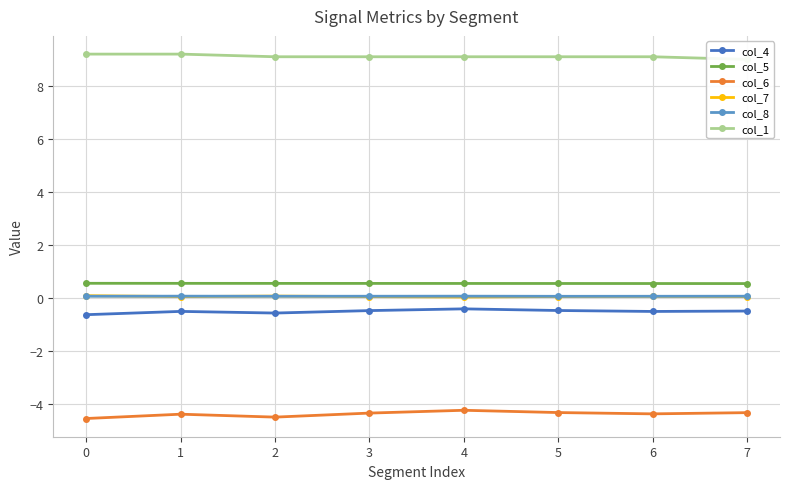

Between 3 and 2, which is larger?

3